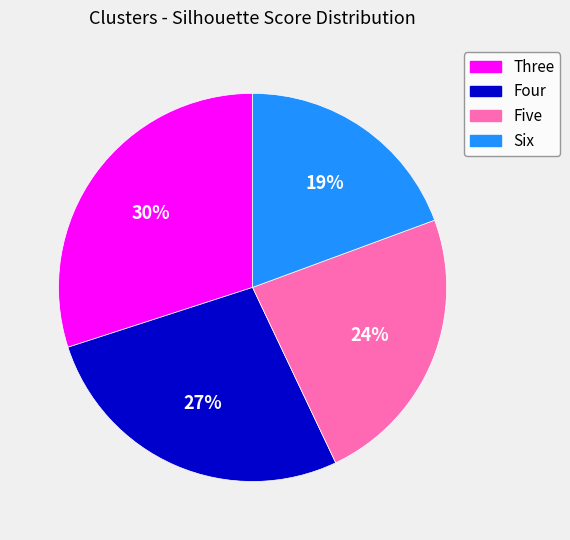

Is it true that Five is 24% of the pie?

True